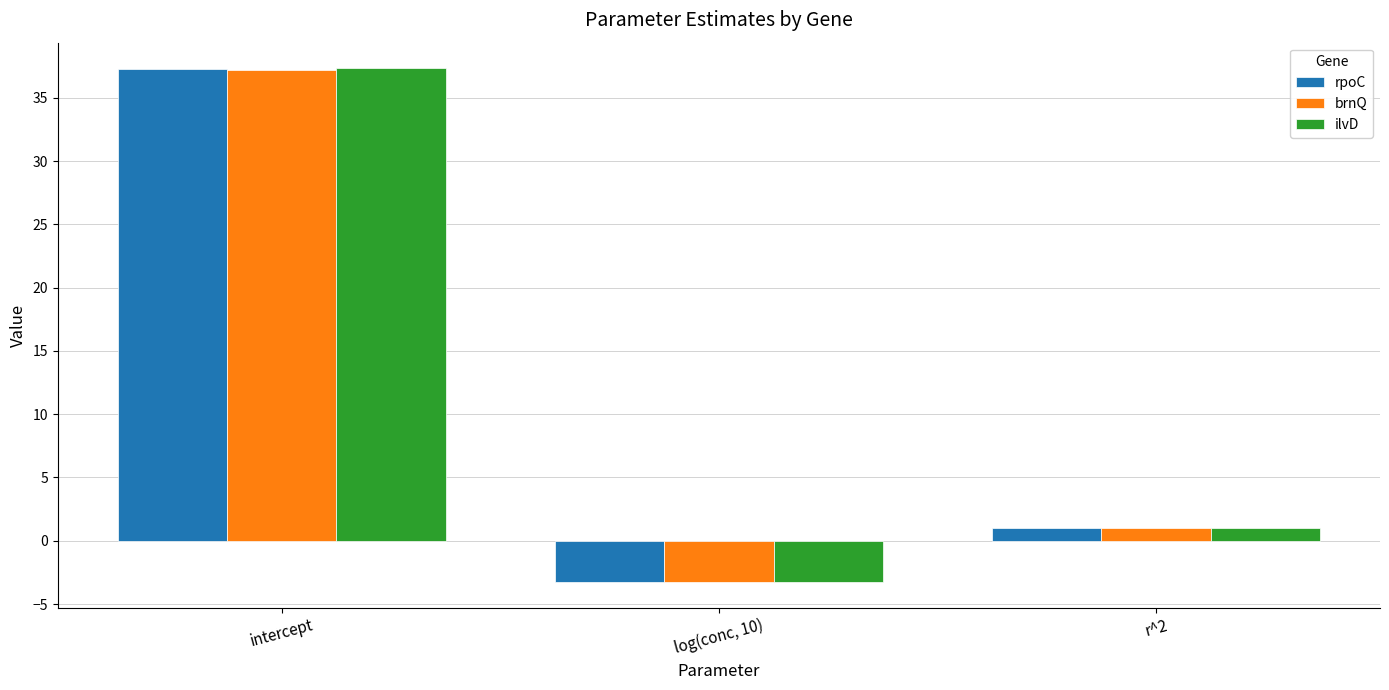

Are the bars grouped side by side (vs. stacked)?

Yes